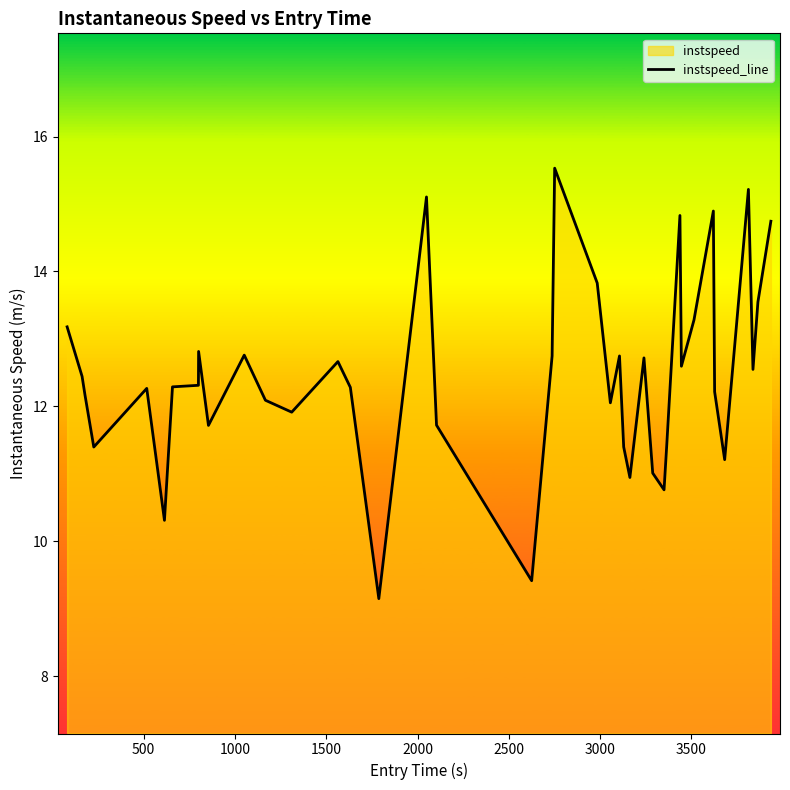

What is the smallest value displayed?

9.1